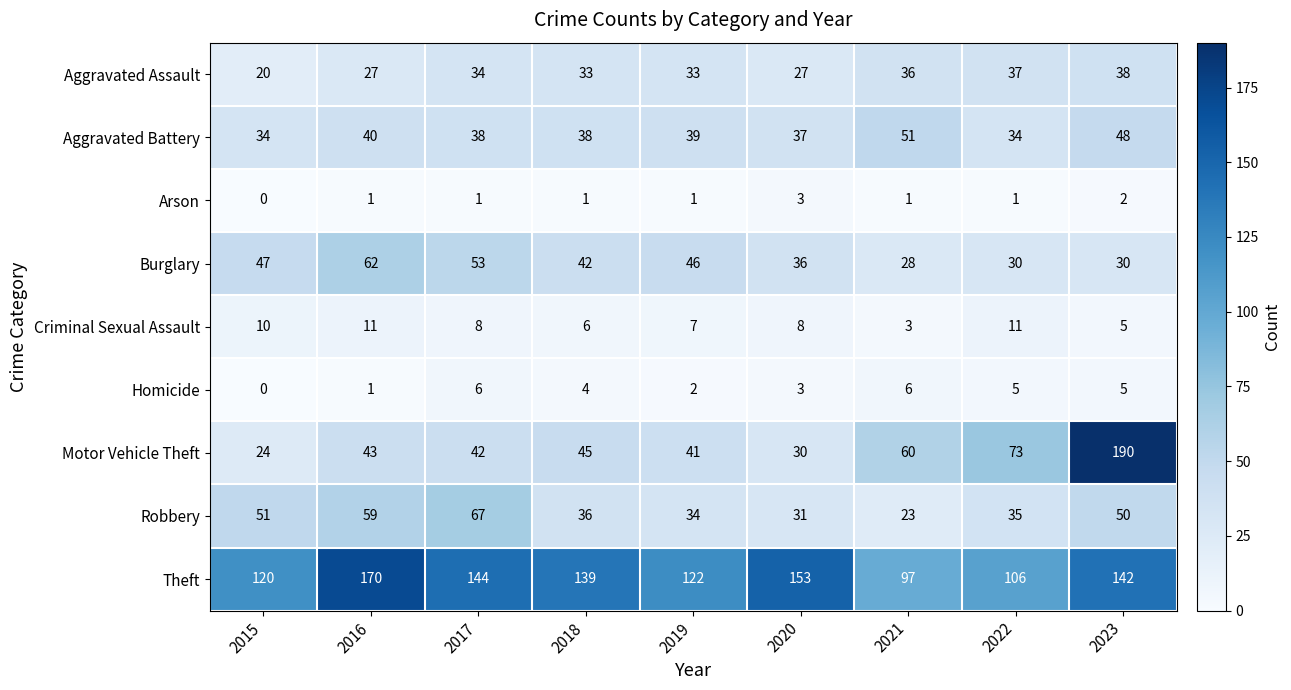

At 2019, list the series in order from largest to smallest.

Theft, Burglary, Motor Vehicle Theft, Aggravated Battery, Robbery, Aggravated Assault, Criminal Sexual Assault, Homicide, Arson